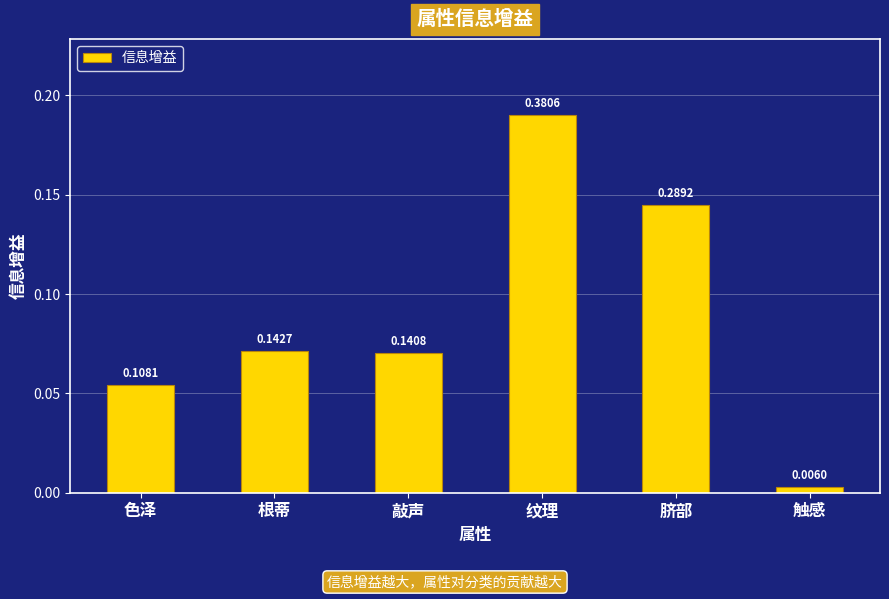

Are the bars horizontal?

No